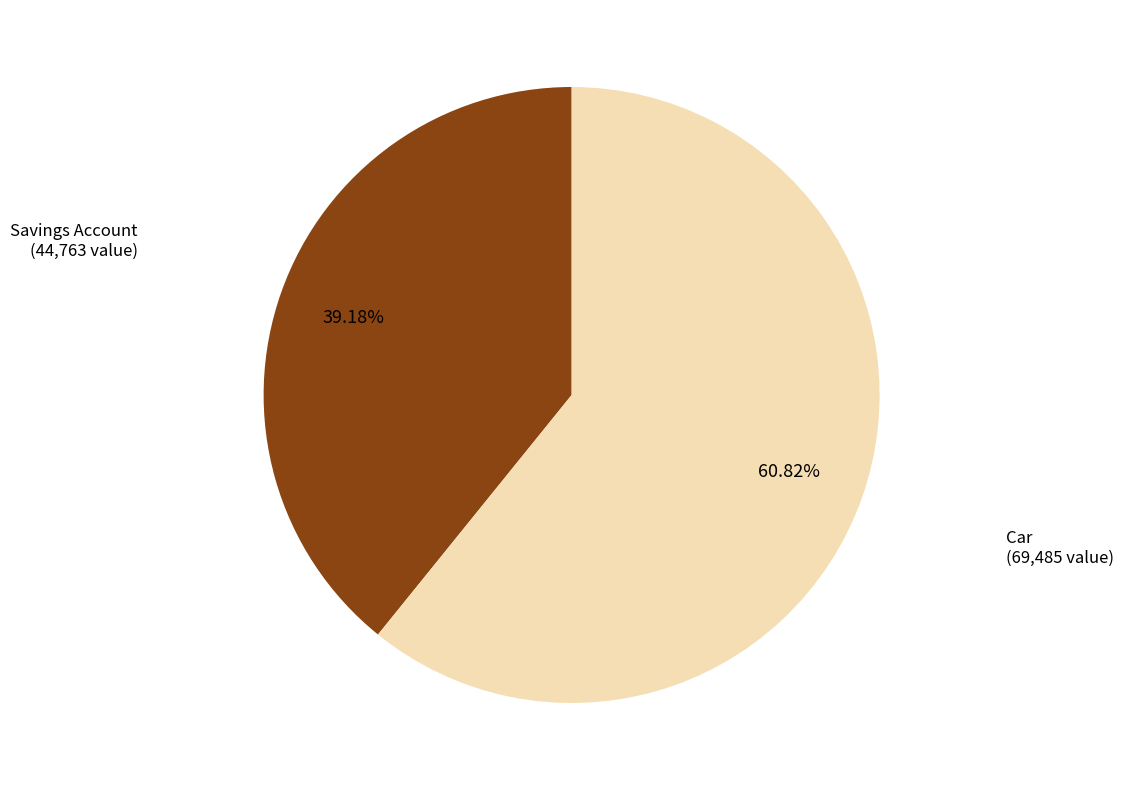

To the nearest percent, what is the difference between the largest and smallest slice percentages?

22%